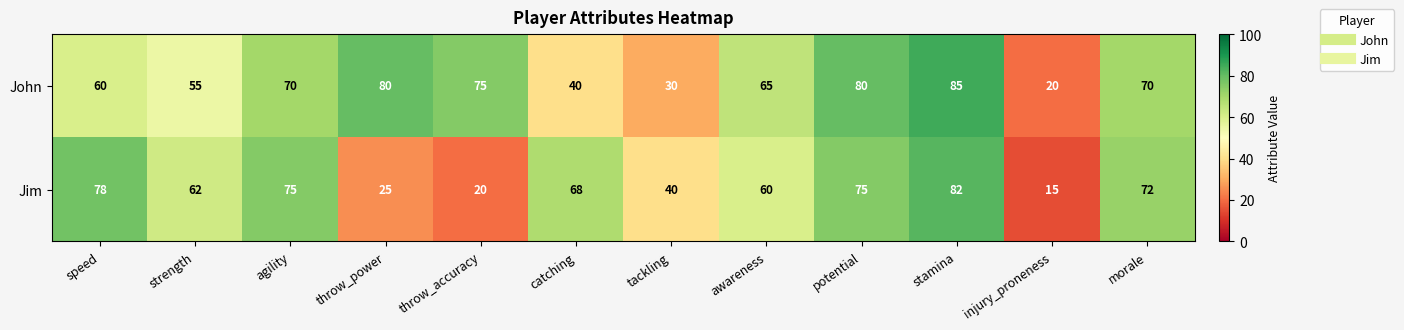

What is the difference between the maximum and second lowest values in the John series?

55